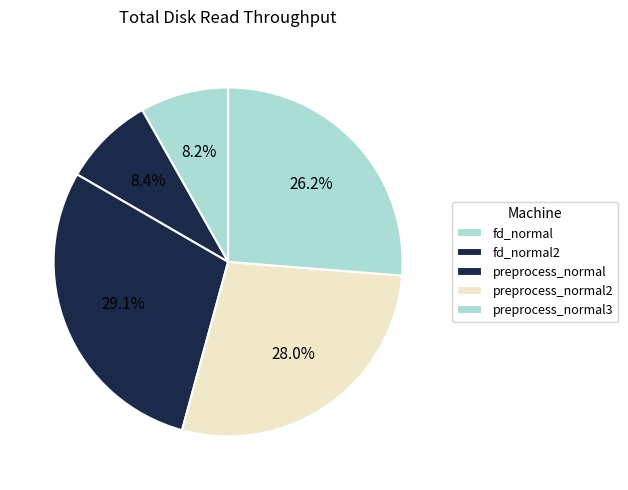

How many segments does this pie chart have?

5